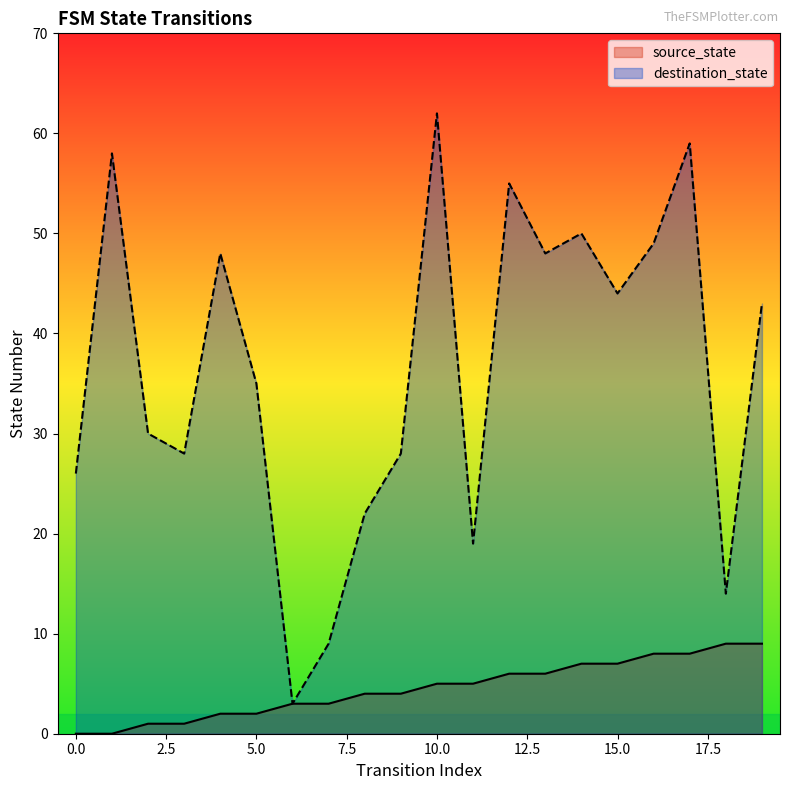

Rank the series at 18 from lowest to highest value.

source_state, destination_state